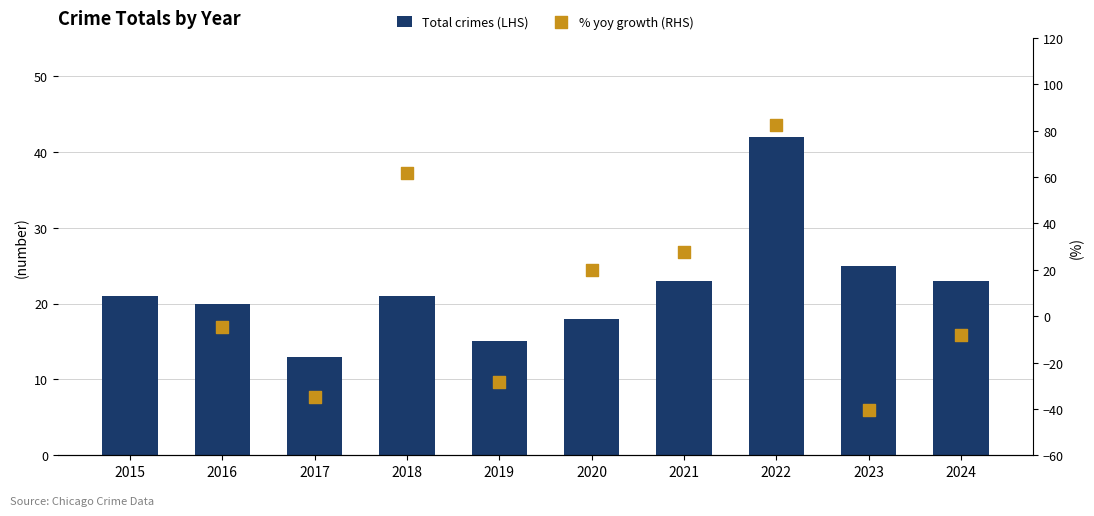

What is the ratio of the value at 2015 to the value at 2021?

0.9